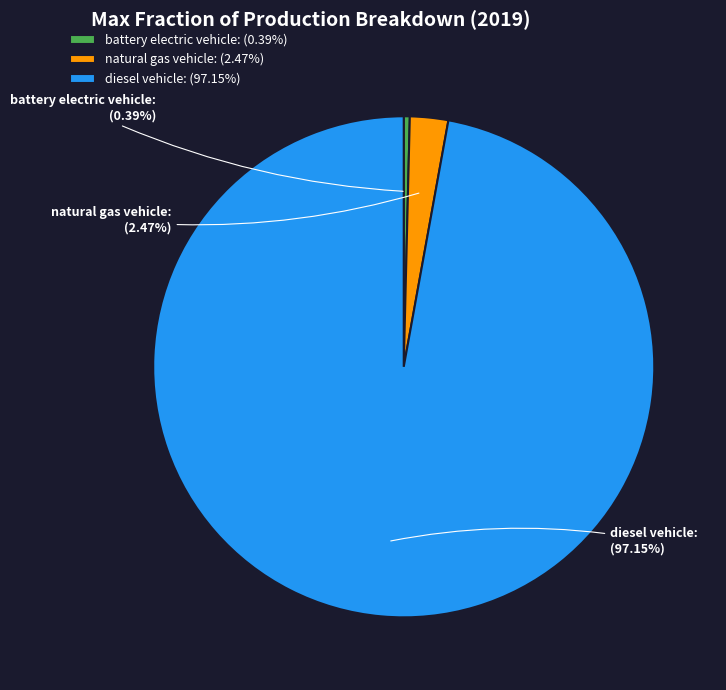

To the nearest percent, what is the combined percentage of natural gas vehicle and battery electric vehicle?

3%